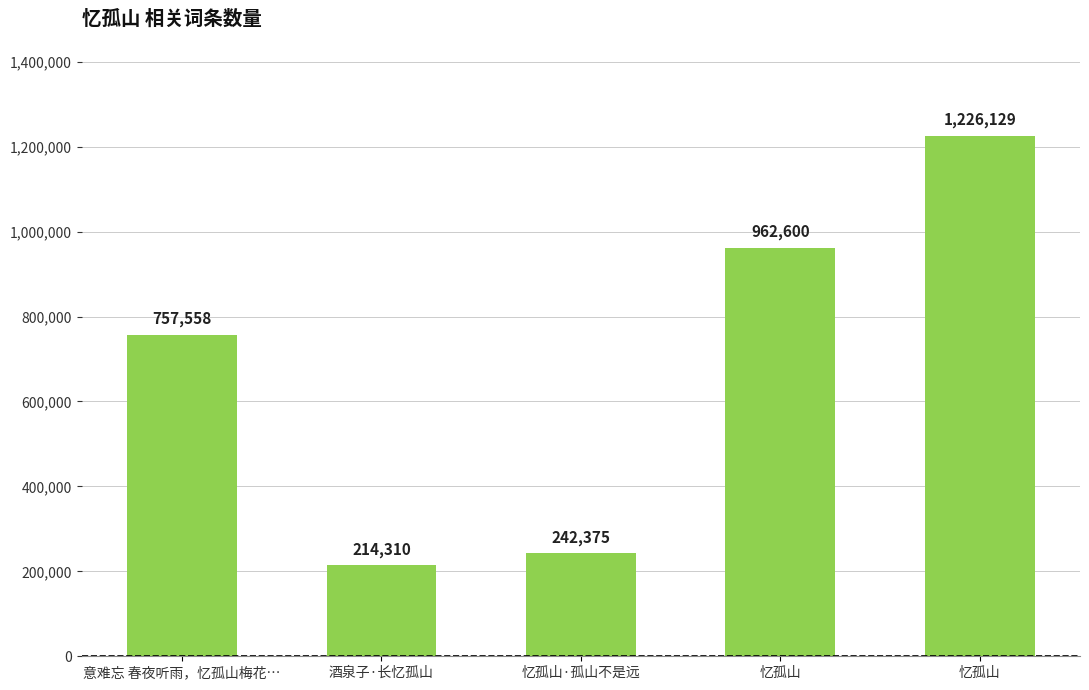

What is the greatest value displayed?

1226129